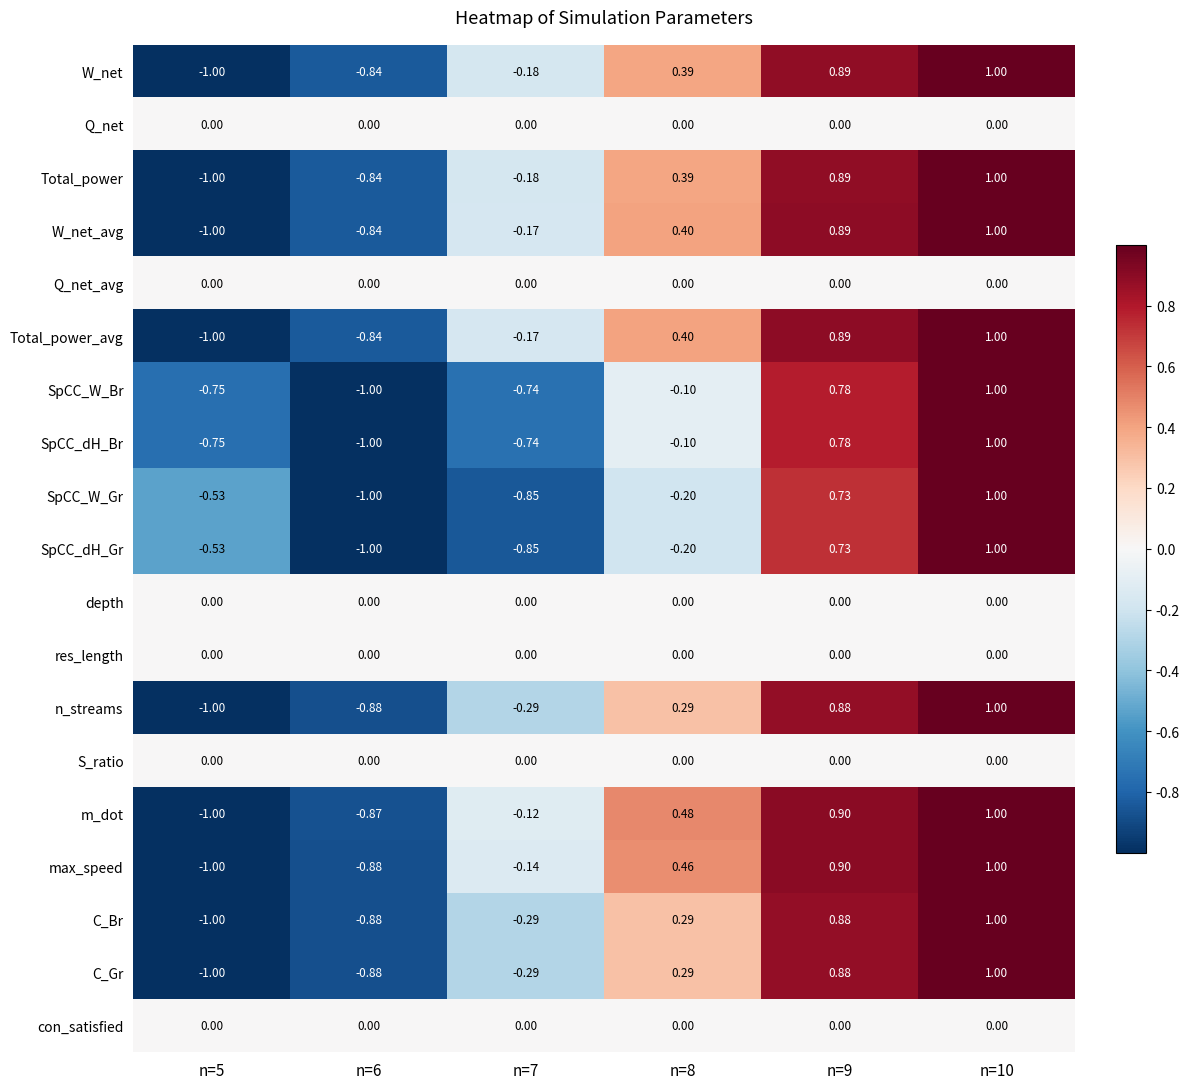

Which series has the largest total across all categories?

m_dot